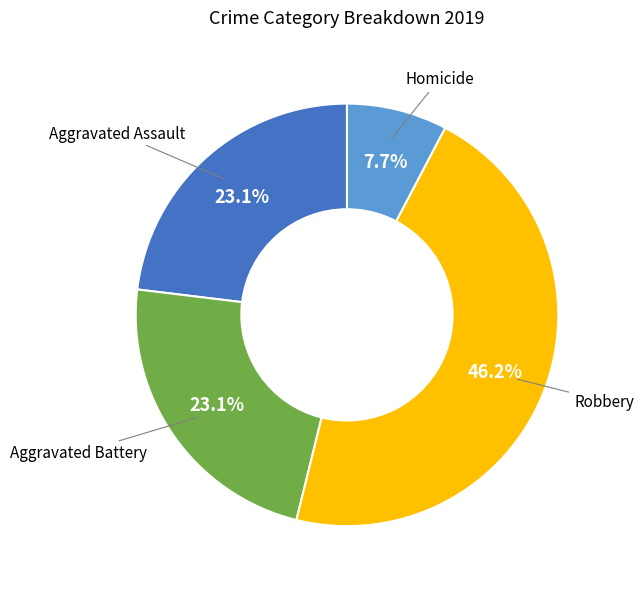

Is there a majority slice in this chart?

No